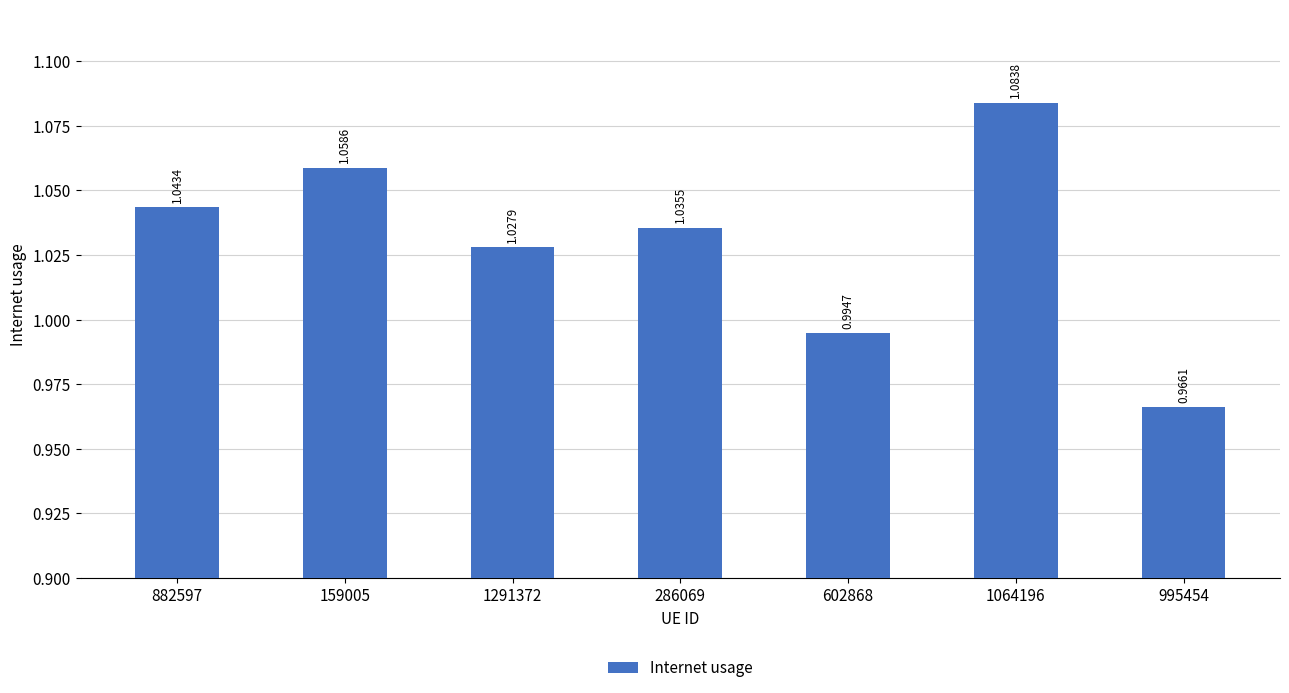

Between 882597 and 995454, which is larger?

882597